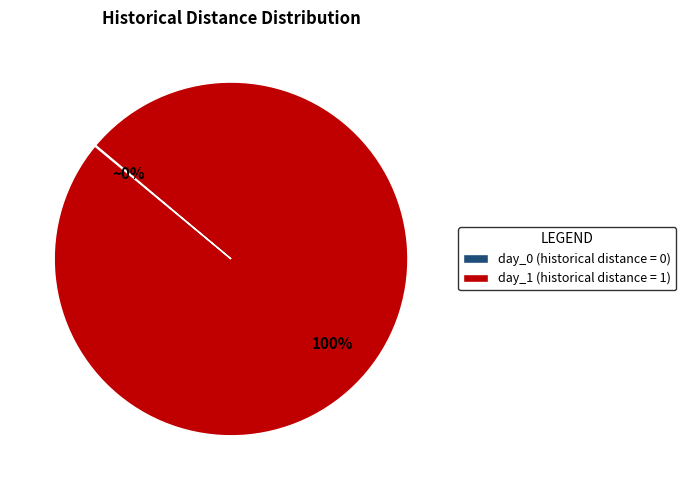

To the nearest percent, what percentage of the pie is day_1 (historical distance = 1)?

100%